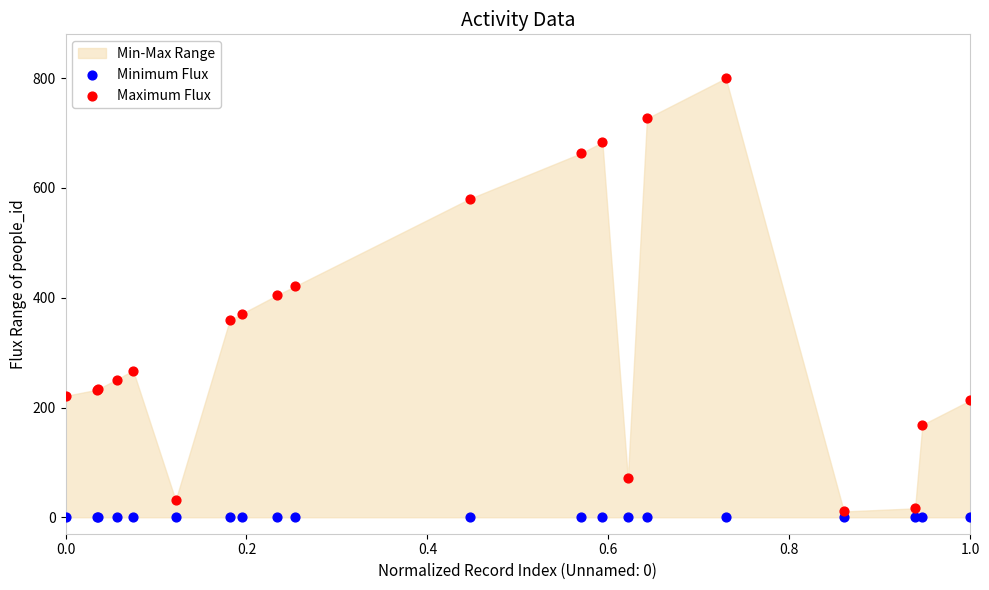

Which series contains the highest Y value?

Maximum Flux